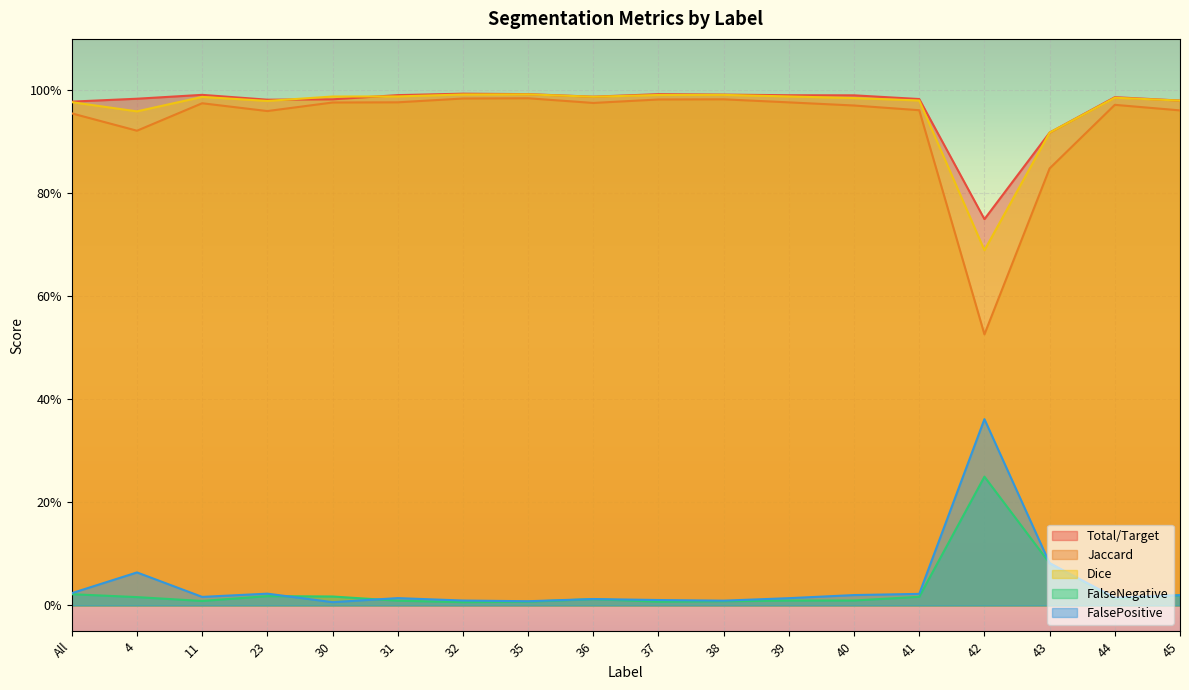

What is the label of the 13th point from the left?

40